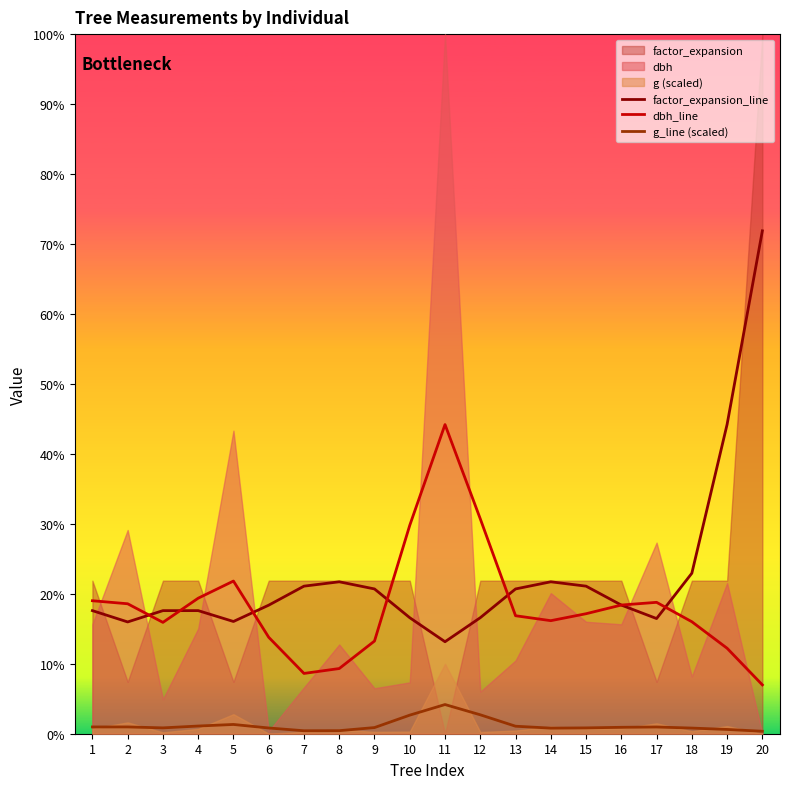

What is the minimum value for factor_expansion_line?

13.1